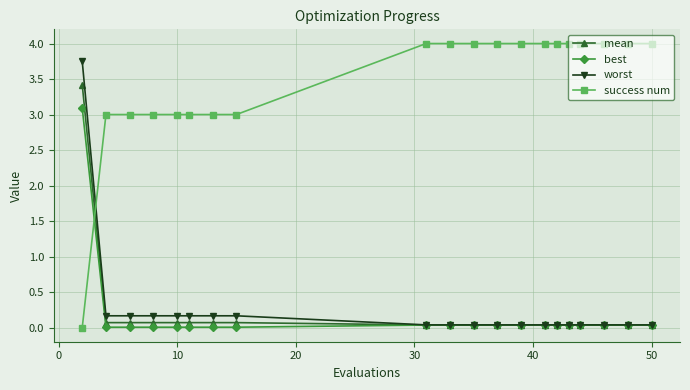

True or false: success num and worst intersect in this chart.

True